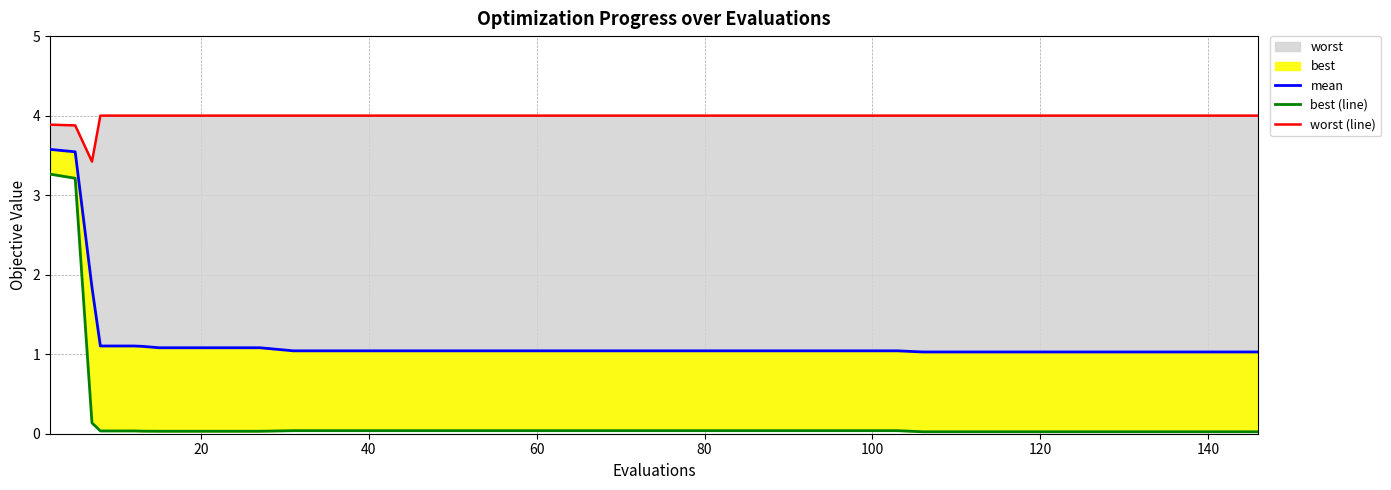

True or false: worst (line) and mean cross at least once.

False